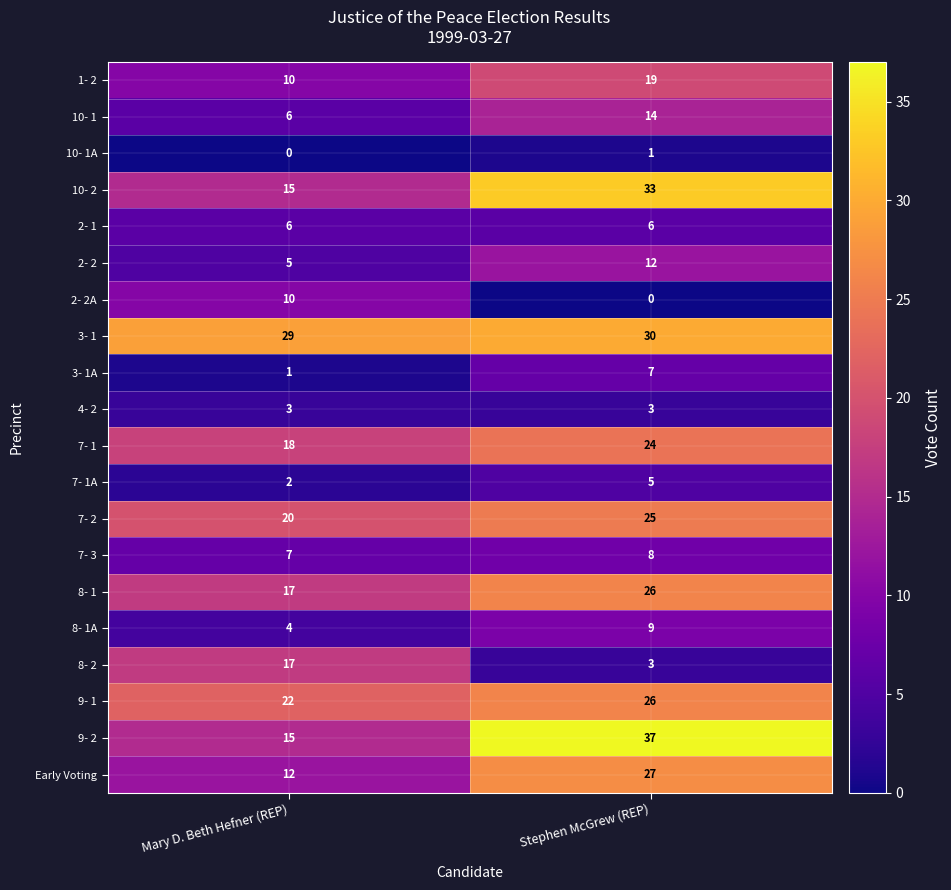

Rank the categories by 1- 2 value from highest to lowest.

Stephen McGrew (REP), Mary D. Beth Hefner (REP)